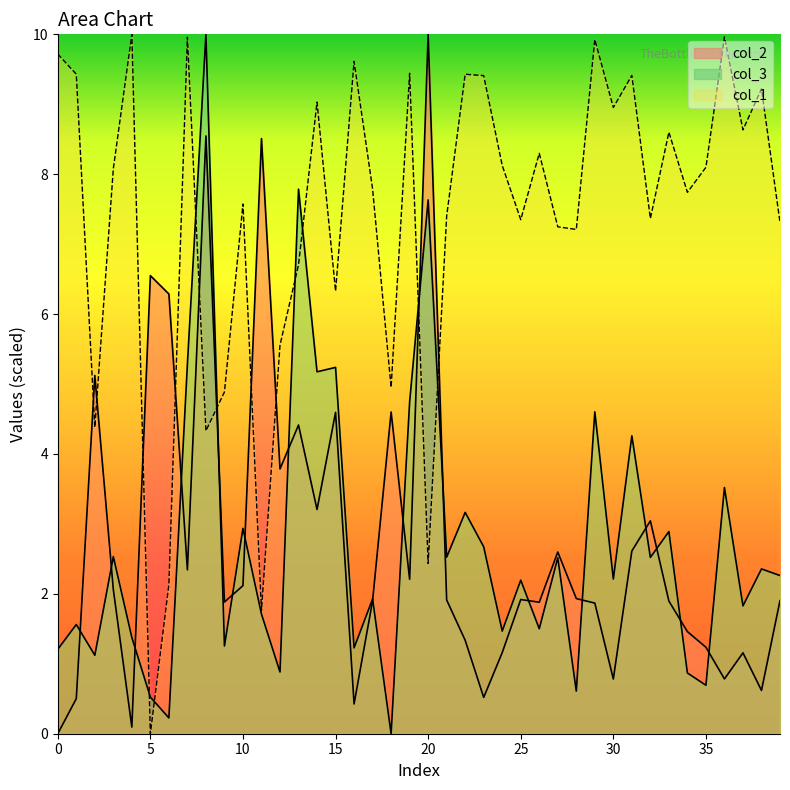

What is the sum of the col_1 values at 8 and 35?

12.4